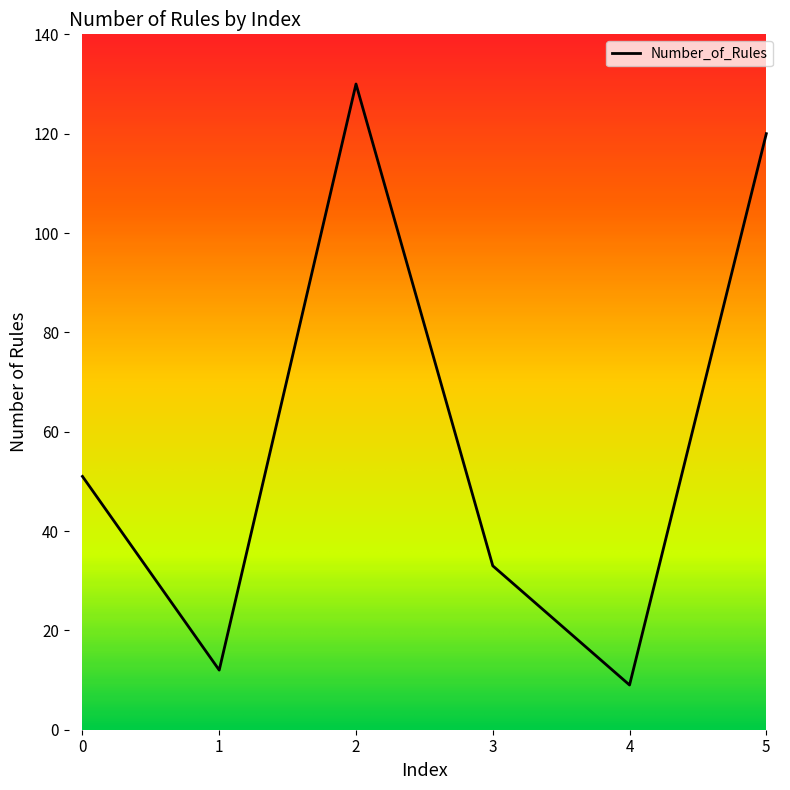

Reading left to right, extract all data points from this chart.

0=51	1=12	2=130	3=33	4=9	5=120